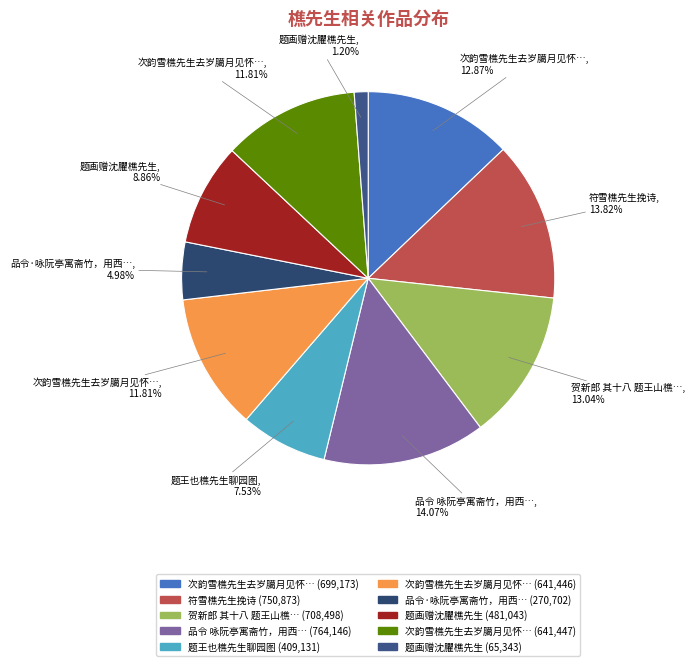

How many slices are in this pie chart?

10